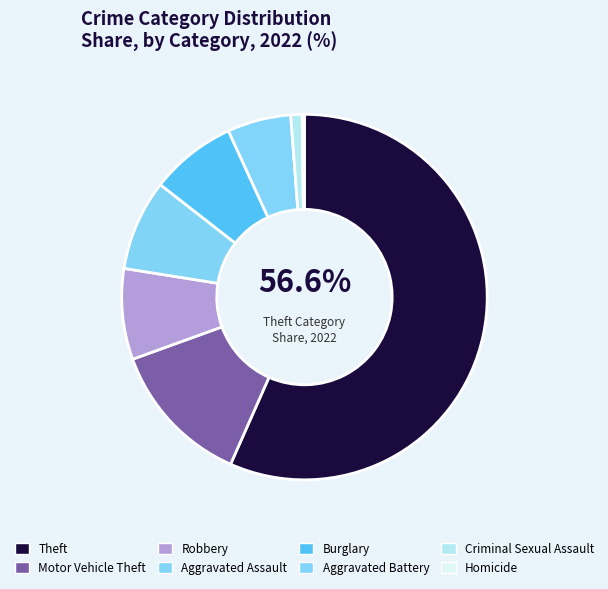

To the nearest percent, what percentage of the pie is Burglary?

8%